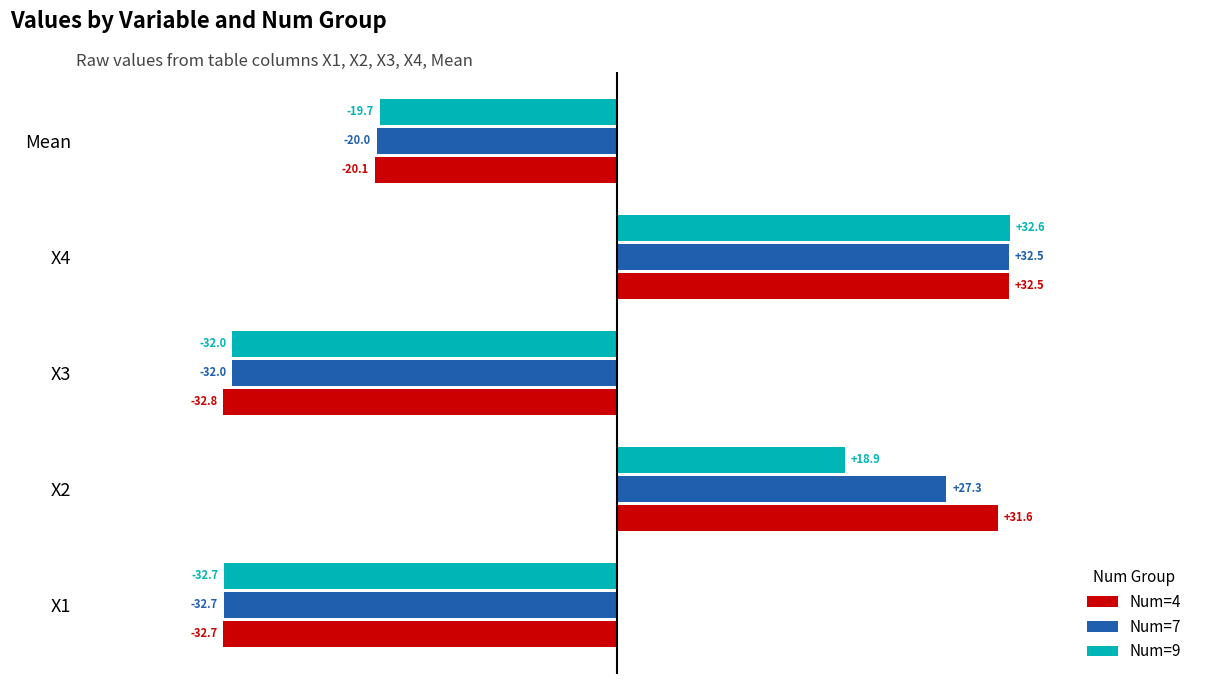

What are all the series names shown in the legend?

Num=4, Num=7, Num=9